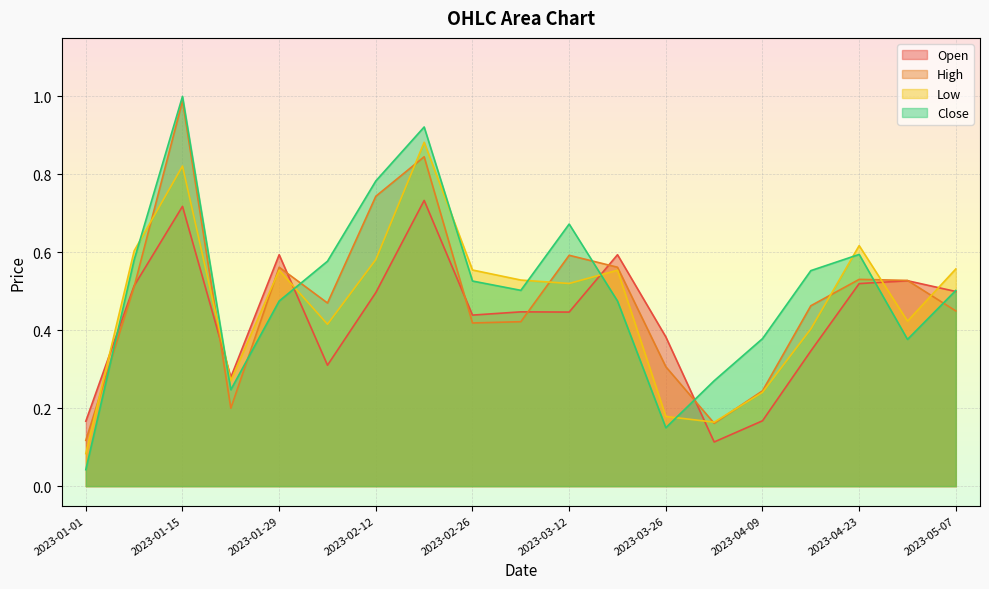

Reading left to right, list all the values displayed in this chart.

Open: 2023-01-01=0.2	2023-01-08=0.5	2023-01-15=0.7	2023-01-22=0.3	2023-01-29=0.6	2023-02-05=0.3	2023-02-12=0.5	2023-02-19=0.7	2023-02-26=0.4	2023-03-05=0.4	2023-03-12=0.4	2023-03-19=0.6	2023-03-26=0.4	2023-04-02=0.1	2023-04-09=0.2	2023-04-16=0.3	2023-04-23=0.5	2023-04-30=0.5	2023-05-07=0.5
High: 2023-01-01=0.1	2023-01-08=0.5	2023-01-15=1.0	2023-01-22=0.2	2023-01-29=0.6	2023-02-05=0.5	2023-02-12=0.7	2023-02-19=0.8	2023-02-26=0.4	2023-03-05=0.4	2023-03-12=0.6	2023-03-19=0.6	2023-03-26=0.3	2023-04-02=0.2	2023-04-09=0.2	2023-04-16=0.5	2023-04-23=0.5	2023-04-30=0.5	2023-05-07=0.4
Low: 2023-01-01=0.1	2023-01-08=0.6	2023-01-15=0.8	2023-01-22=0.3	2023-01-29=0.6	2023-02-05=0.4	2023-02-12=0.6	2023-02-19=0.9	2023-02-26=0.6	2023-03-05=0.5	2023-03-12=0.5	2023-03-19=0.6	2023-03-26=0.2	2023-04-02=0.2	2023-04-09=0.2	2023-04-16=0.4	2023-04-23=0.6	2023-04-30=0.4	2023-05-07=0.6
Close: 2023-01-01=0.0	2023-01-08=0.6	2023-01-15=1.0	2023-01-22=0.2	2023-01-29=0.5	2023-02-05=0.6	2023-02-12=0.8	2023-02-19=0.9	2023-02-26=0.5	2023-03-05=0.5	2023-03-12=0.7	2023-03-19=0.5	2023-03-26=0.1	2023-04-02=0.3	2023-04-09=0.4	2023-04-16=0.6	2023-04-23=0.6	2023-04-30=0.4	2023-05-07=0.5